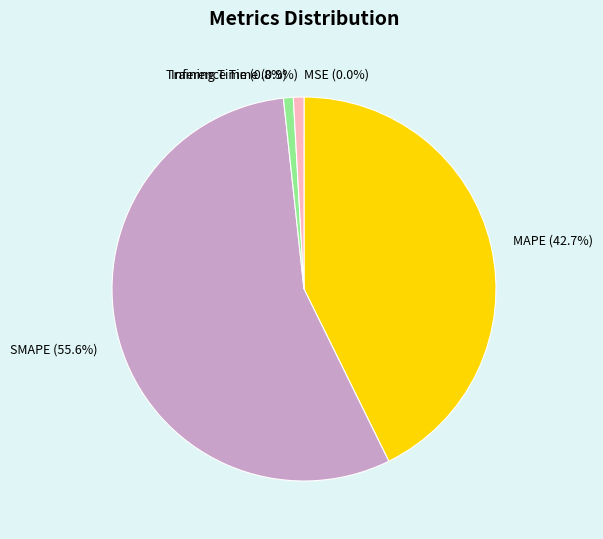

Which category has the biggest portion of the pie?

SMAPE